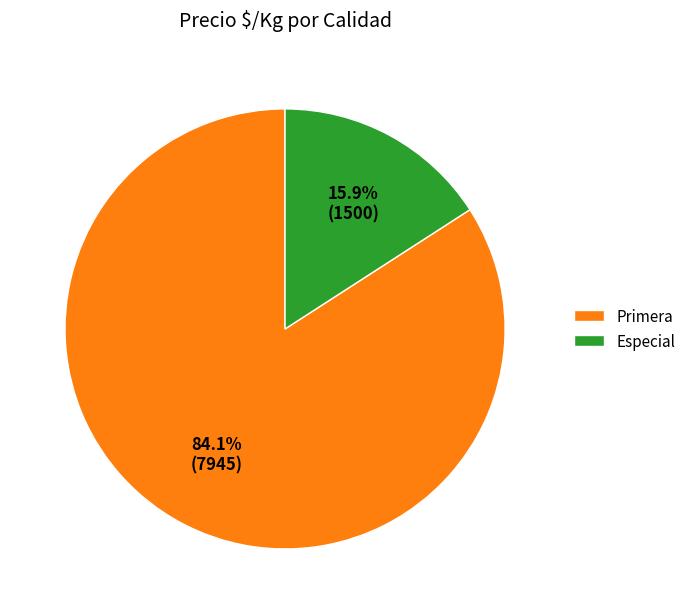

Rank the categories by value from lowest to highest.

Especial, Primera